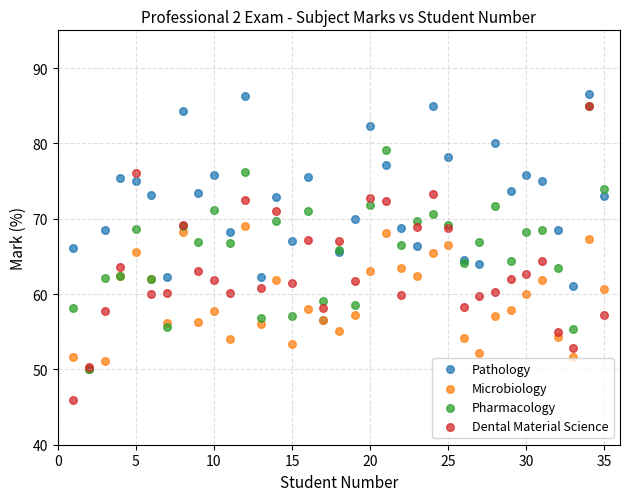

Which series reaches the maximum Y coordinate?

Pathology